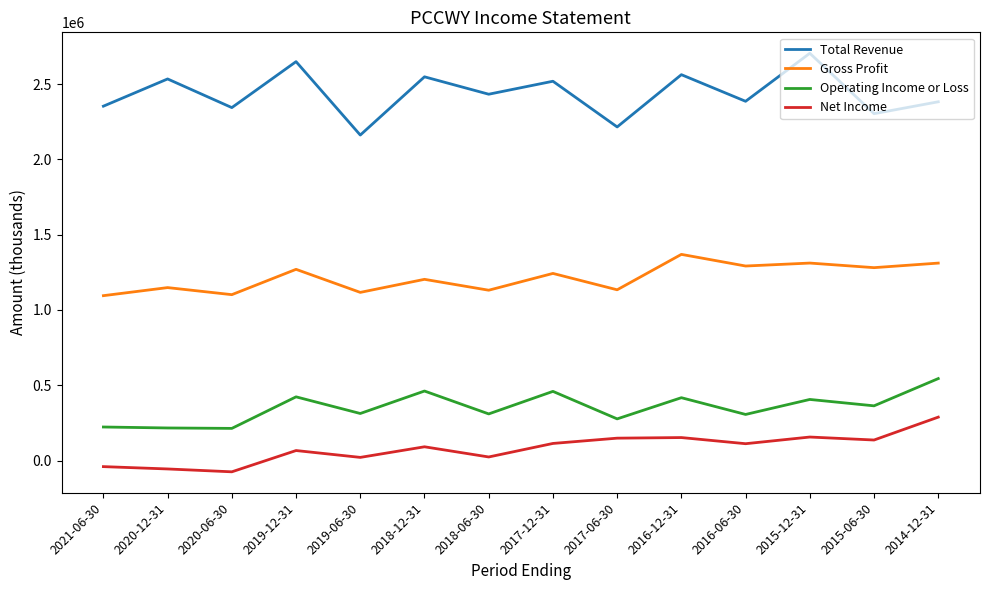

Between 2017-12-31 and 2017-06-30, which series saw the biggest shift?

Total Revenue